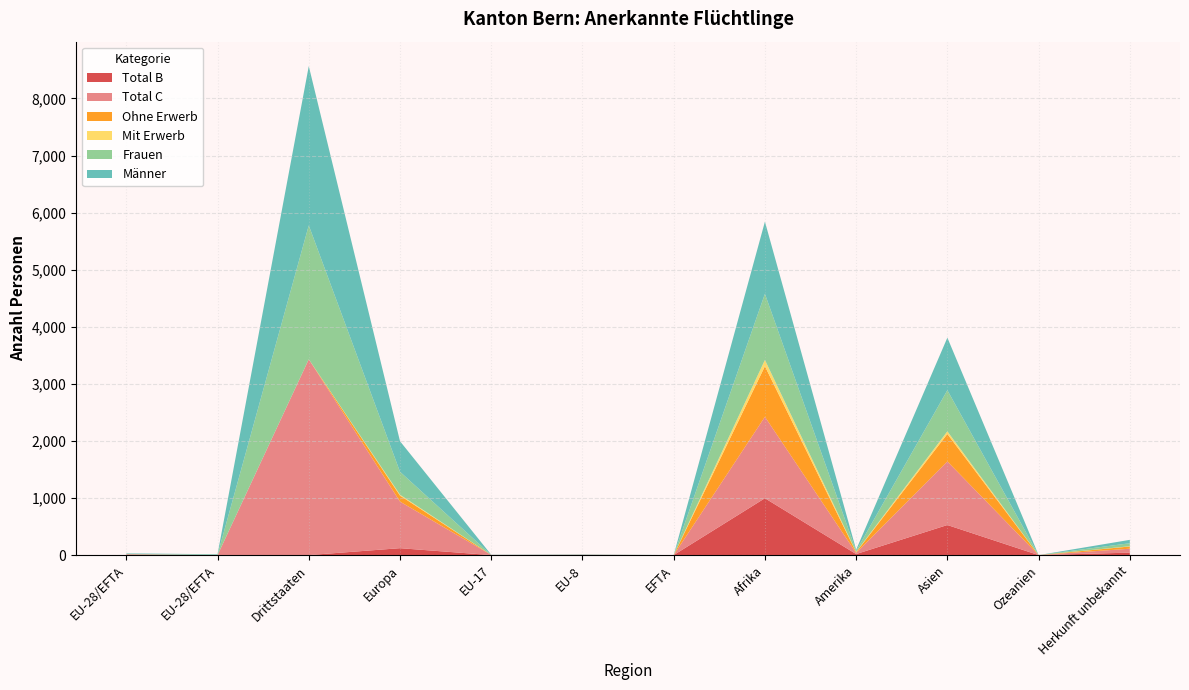

Reading right to left, list all the values displayed in this chart.

Total B: 43	0	527	18	996	0	0	0	121	0	0	0
Total C: 69	0	1114	20	1427	0	6	3	816	3431	0	15
Ohne Erwerb: 39	0	481	13	886	0	0	0	106	0	0	0
Mit Erwerb: 4	0	46	5	110	0	0	0	15	0	0	0
Frauen: 53	0	721	18	1159	0	2	0	402	2346	7	7
Männer: 59	0	920	20	1264	0	4	3	535	2790	8	8